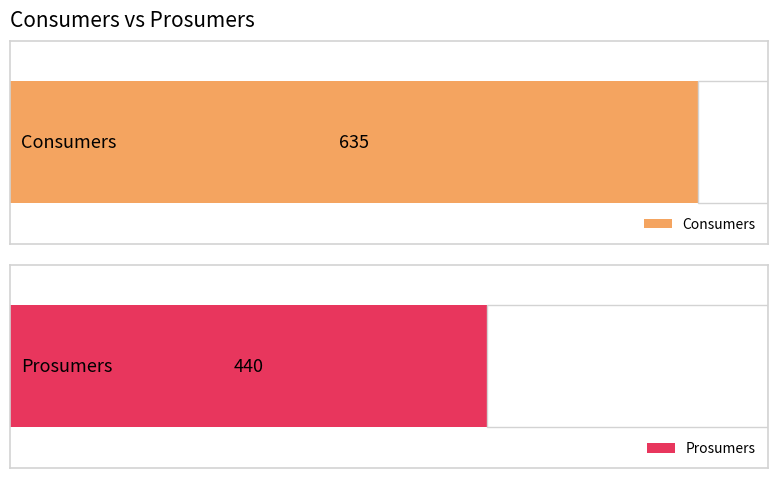

Rank the series by their maximum value, from highest to lowest.

Consumers, Prosumers